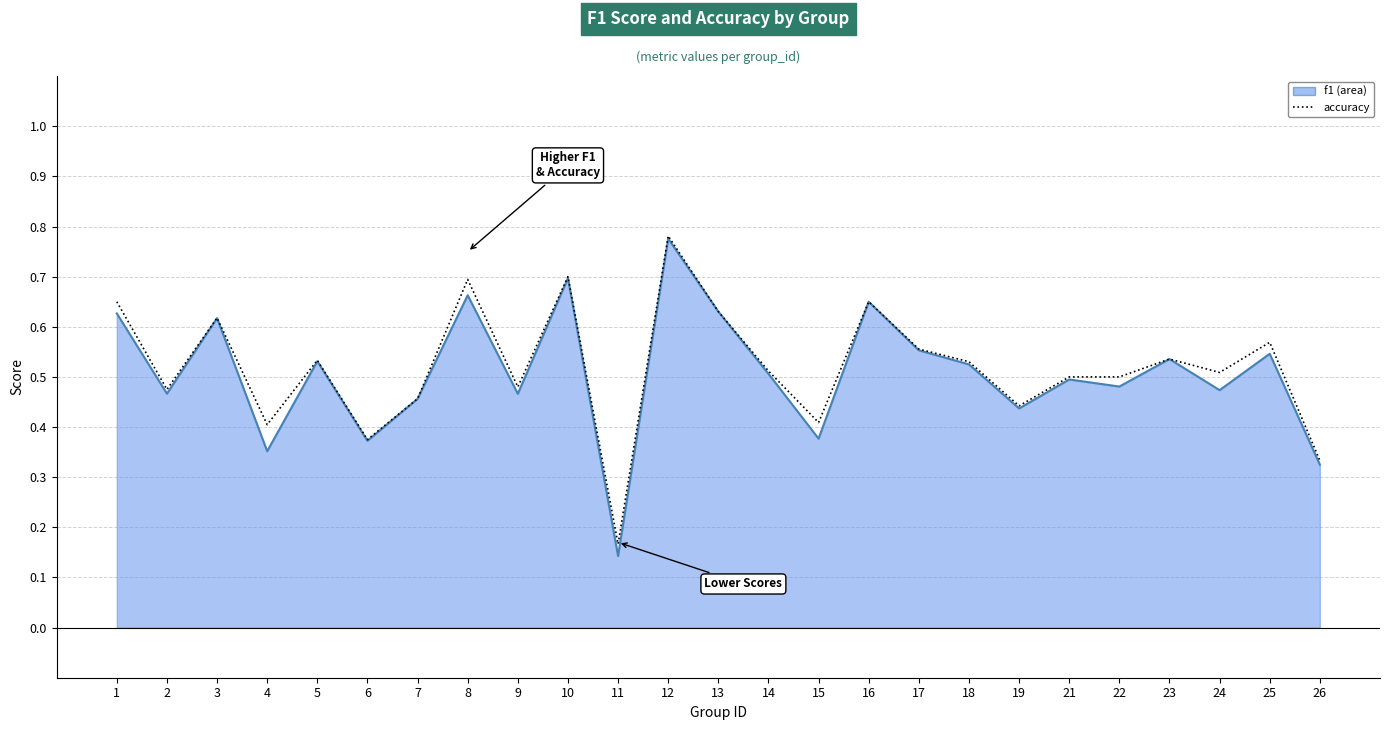

Between 18 and 24, which is larger?

18